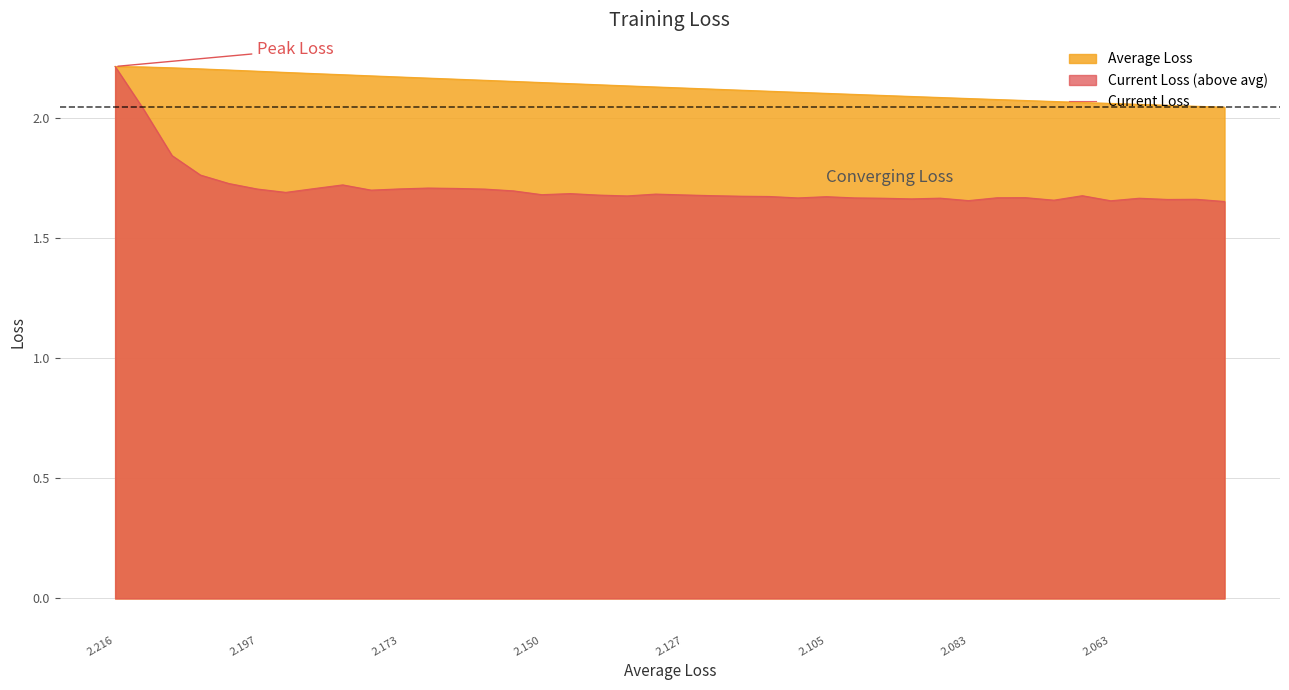

Is it true that Average Loss equals 3.6 at 2.105?

False